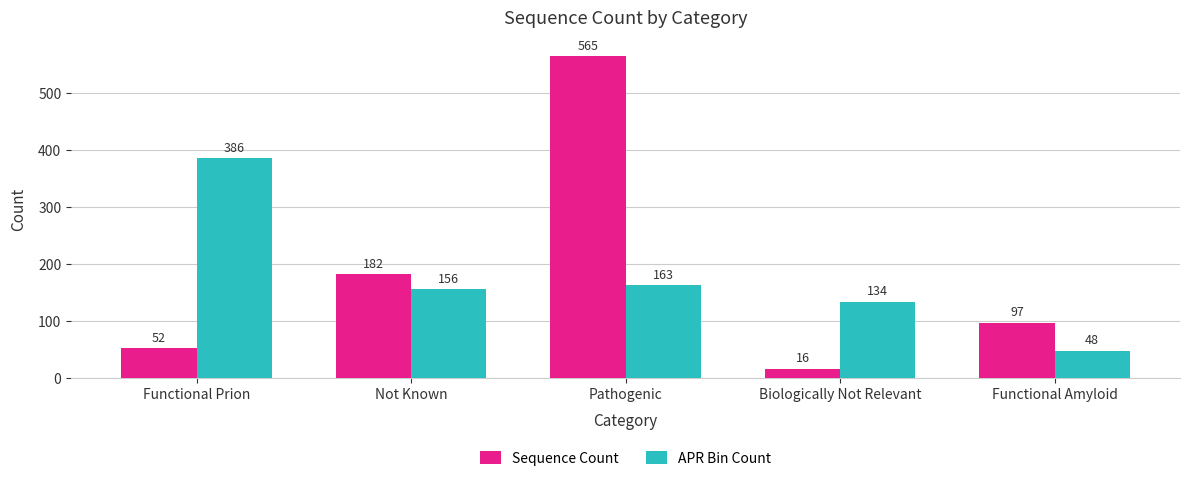

At Not Known, list the series in order from smallest to largest.

APR Bin Count, Sequence Count